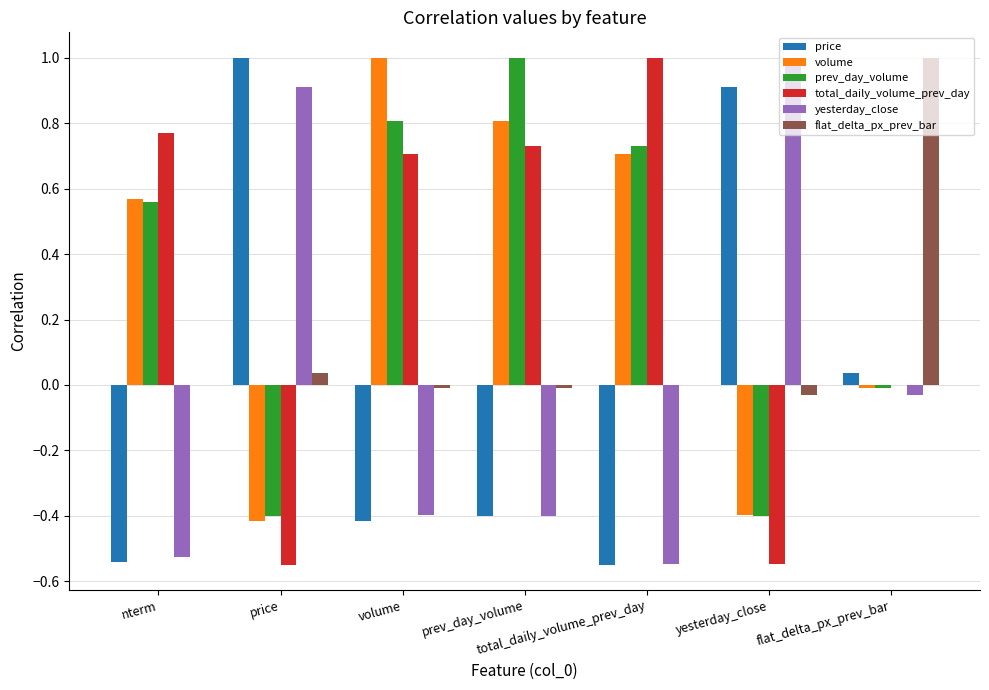

Which category has the highest value in the prev_day_volume series?

prev_day_volume